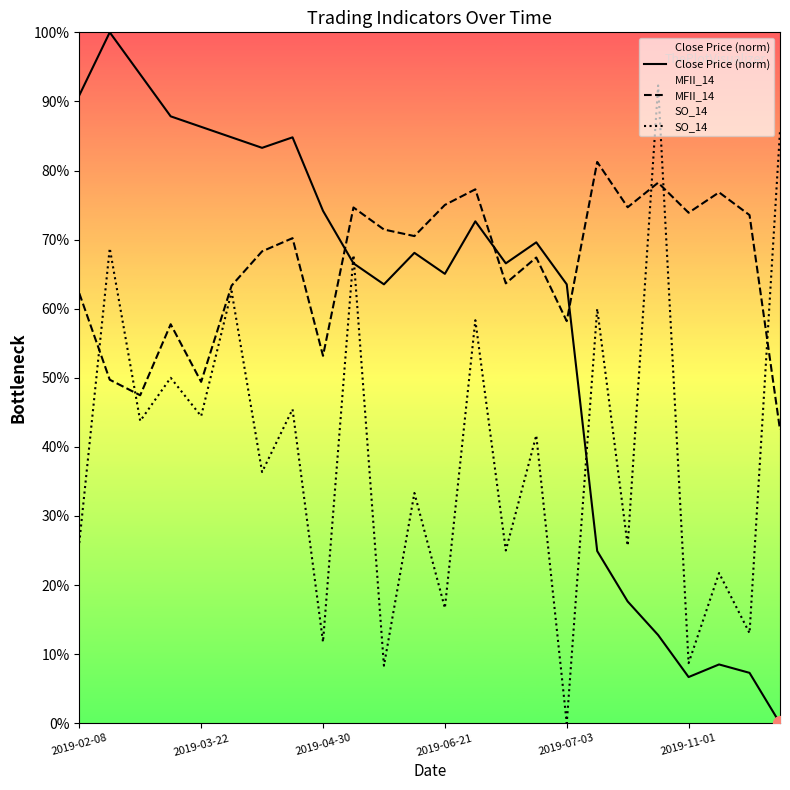

List the series in order of their overall mean, highest first.

MFII_14, Close Price (norm), SO_14